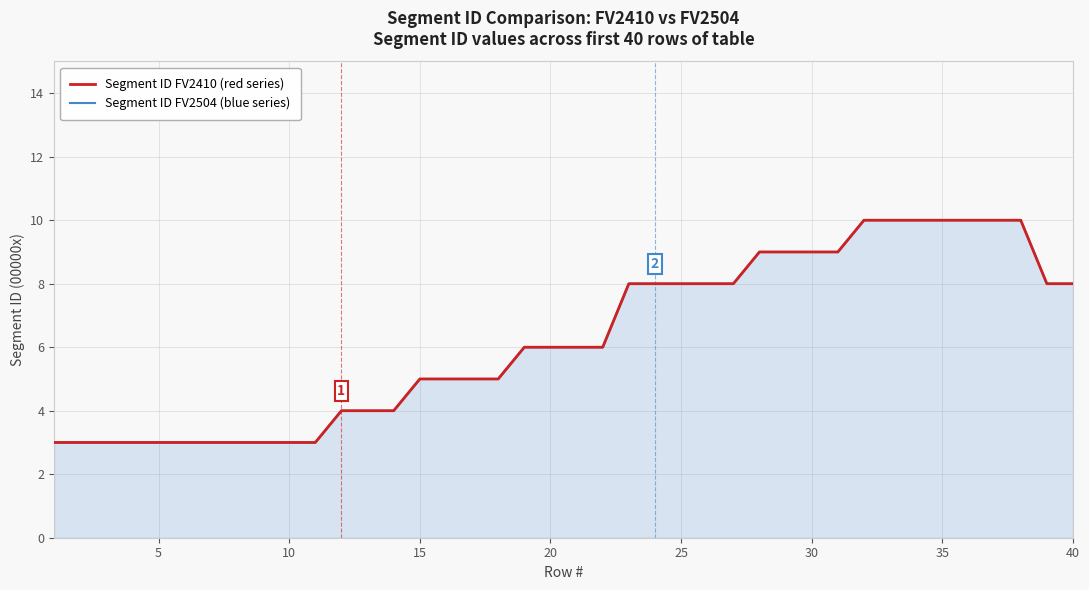

What value does the Segment ID FV2504 (blue series) series have at 25?

8